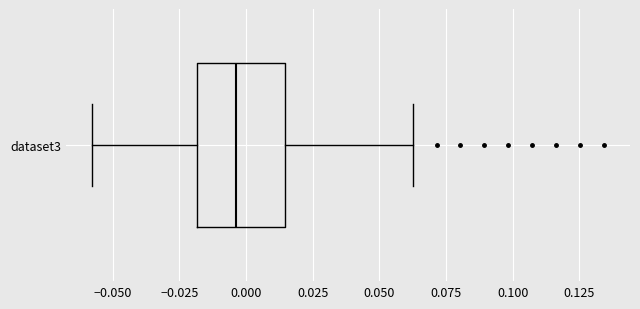

Read this box plot against the x-axis: the position of the median line, the range covered by the box, and the ends of both whiskers. The values are not printed on the chart, so give them approximately, as read against the axis.

median -0.005, box -0.020 to 0.015, whiskers -0.060 to 0.065